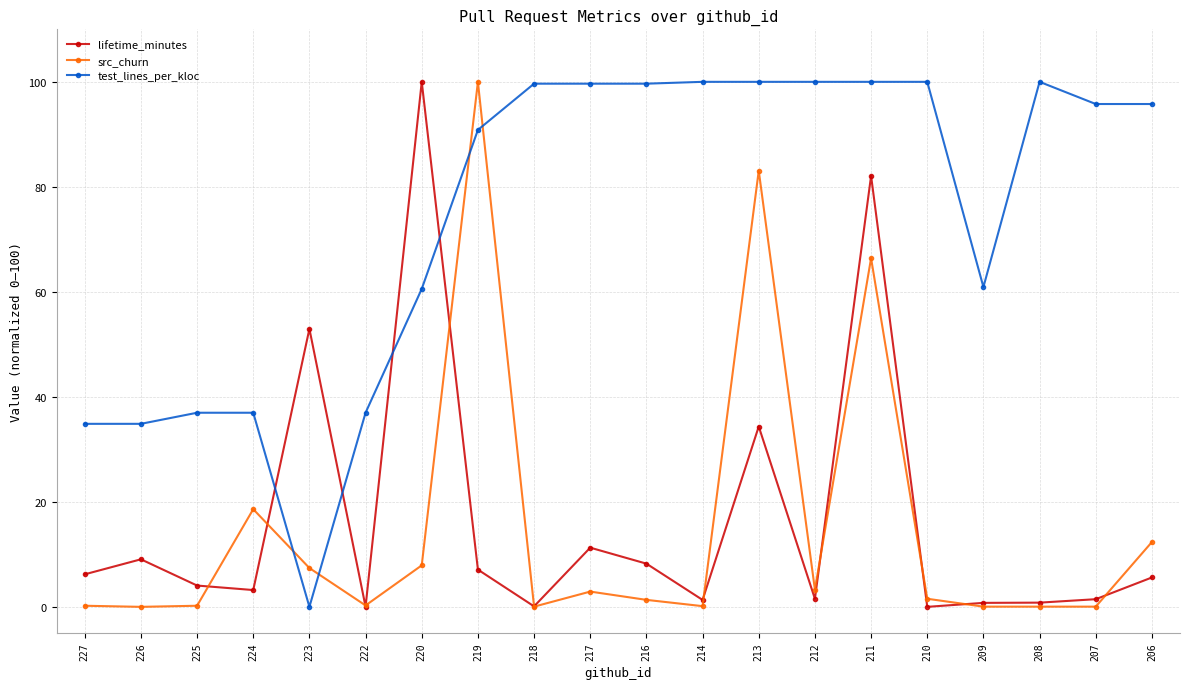

At which label is src_churn closest to 50?

211